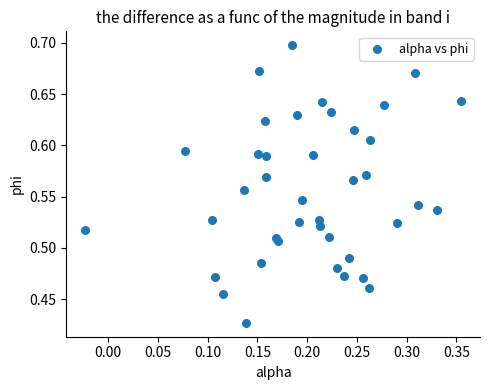

What is the range of Y values (max minus min)?

0.3